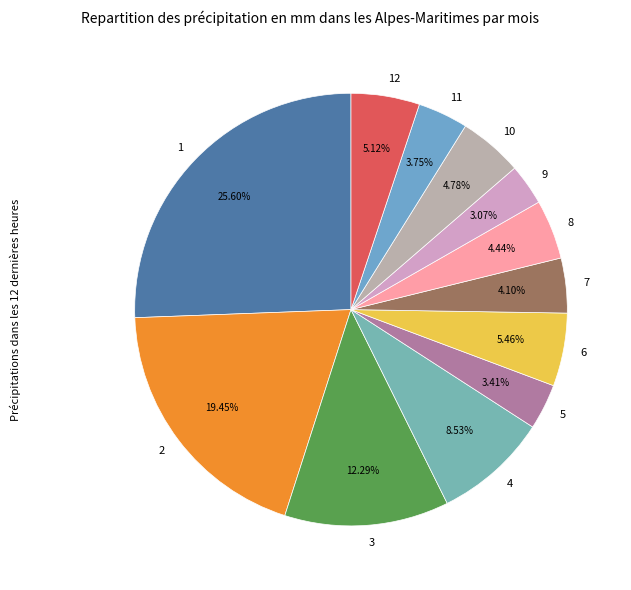

Do 12 and 7 together represent more than half of the pie?

No